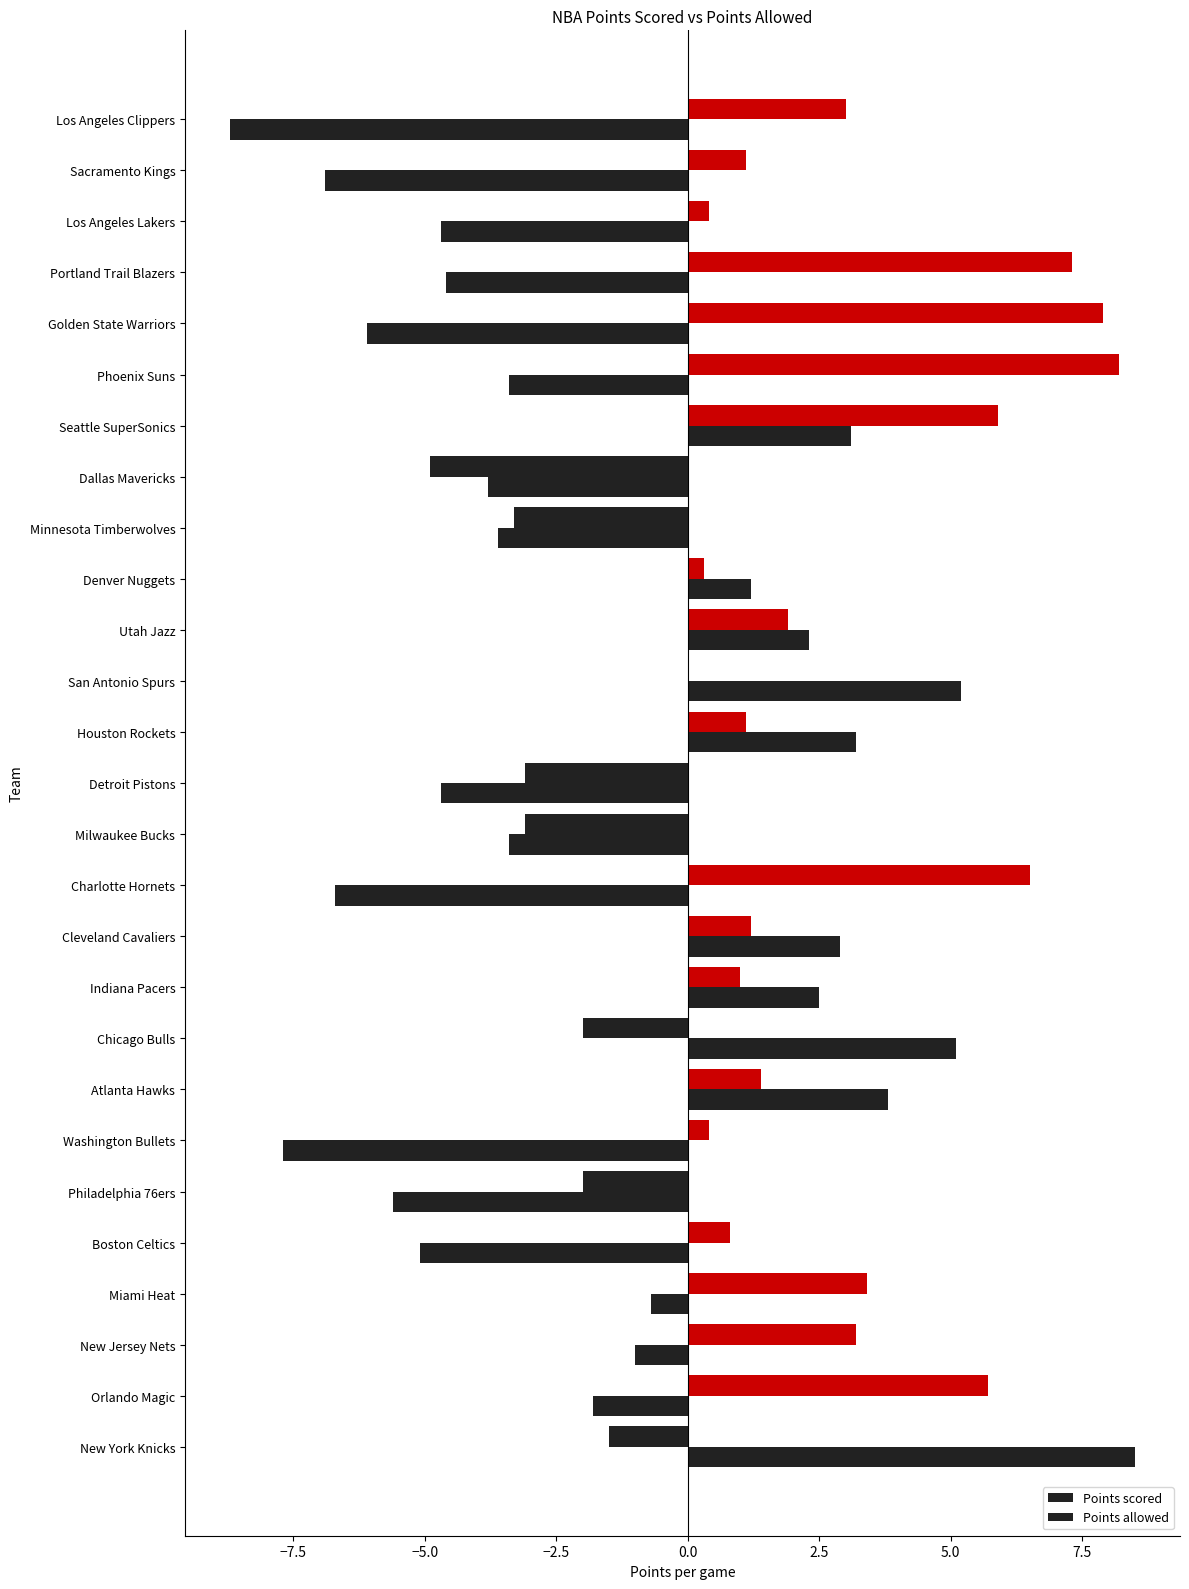

How many series are shown in this chart?

2